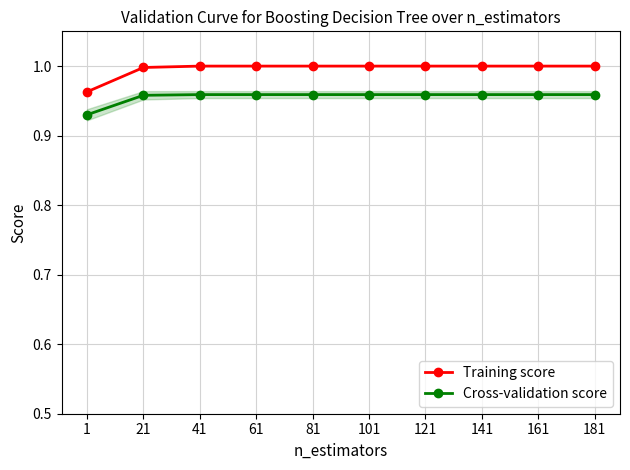

The Training score series shows 1.7 at 161. True or false?

False